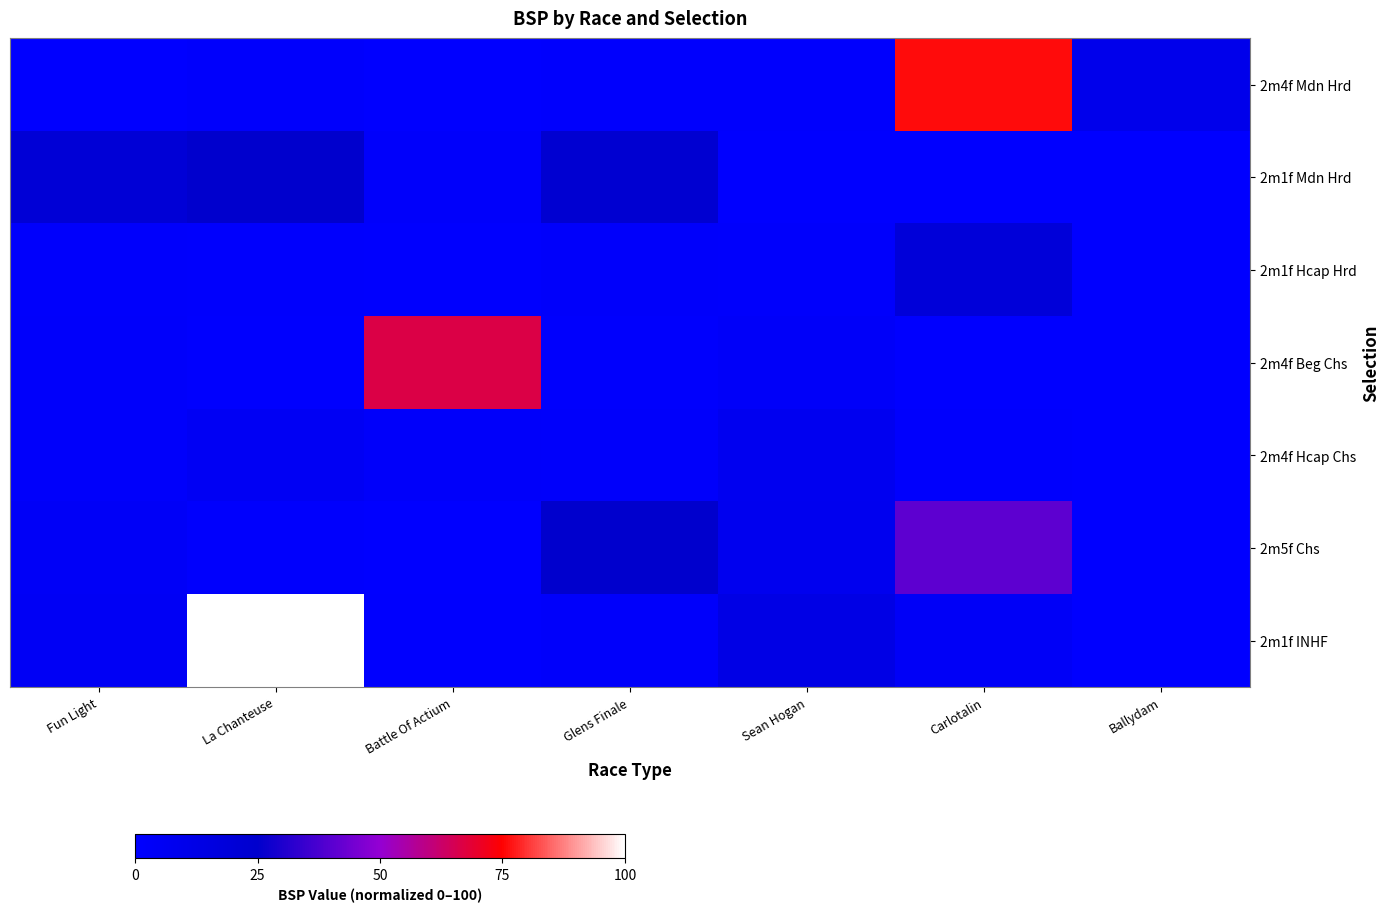

At La Chanteuse, list the series in order from smallest to largest.

2m4f Beg Chs, 2m1f Hcap Hrd, 2m5f Chs, 2m4f Mdn Hrd, 2m4f Hcap Chs, 2m1f Mdn Hrd, 2m1f INHF